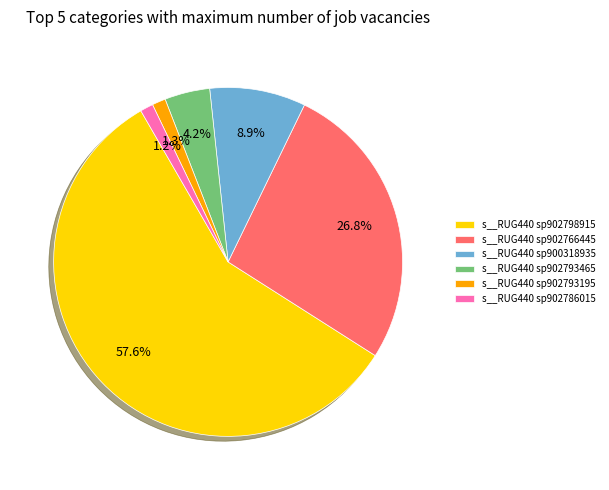

How many segments does this pie chart have?

6